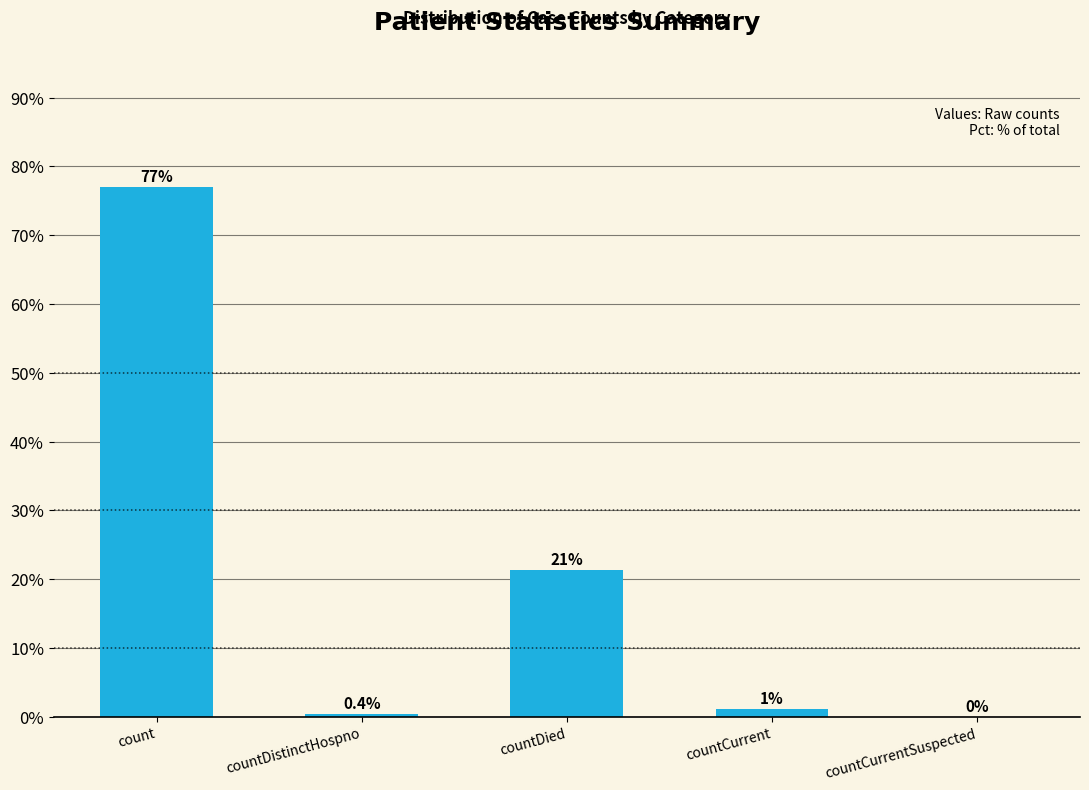

Which category has the highest value across all series?

count